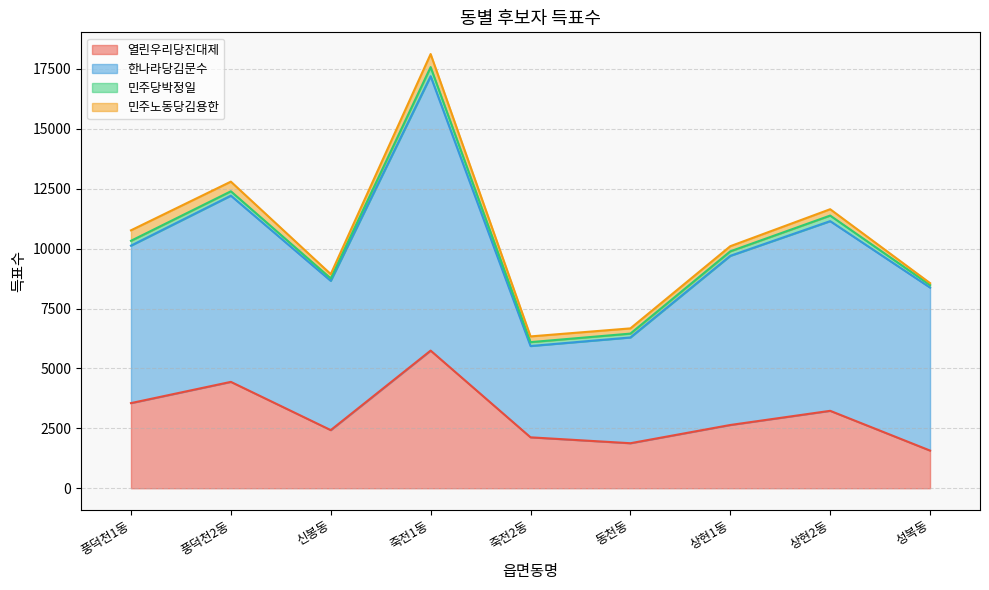

What is the value of the 열린우리당진대제 point at the 4th from the left?

5744